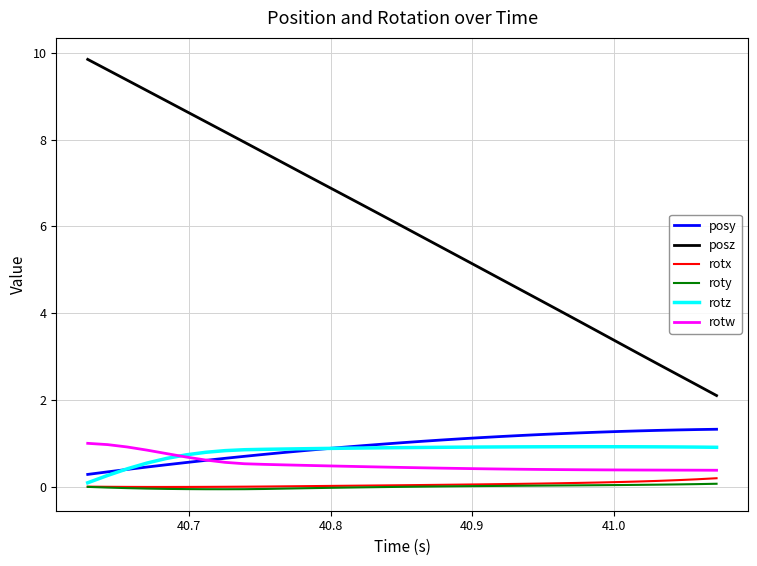

True or false: posy and rotx intersect in this chart.

False